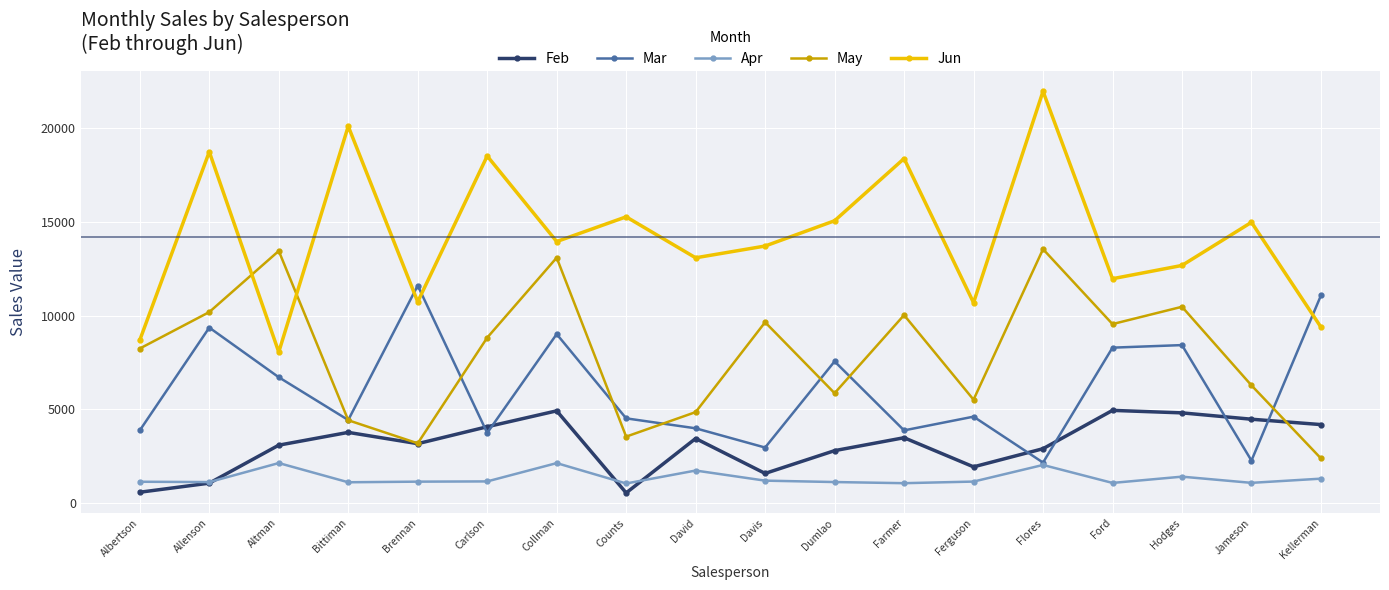

The Jun series shows 7134 at Hodges. True or false?

False